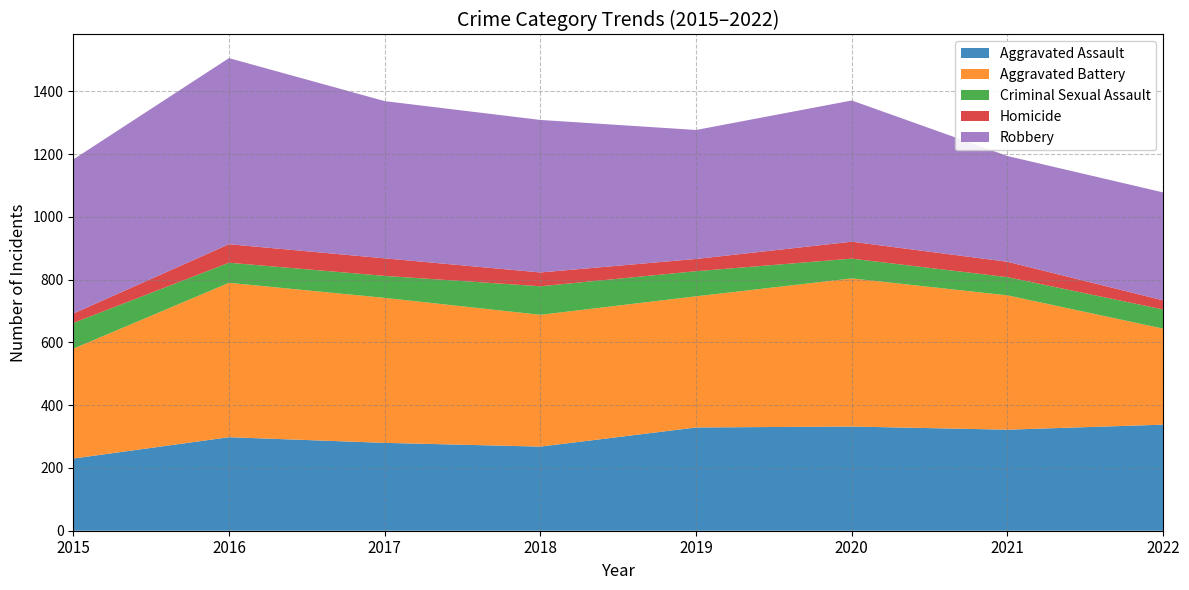

Reading left to right, list all the values displayed in this chart.

Aggravated Assault: 2015=230	2016=298	2017=280	2018=268	2019=329	2020=332	2021=322	2022=338
Aggravated Battery: 2015=350	2016=492	2017=462	2018=420	2019=418	2020=472	2021=428	2022=306
Criminal Sexual Assault: 2015=82	2016=64	2017=70	2018=91	2019=80	2020=63	2021=58	2022=61
Homicide: 2015=30	2016=59	2017=56	2018=44	2019=39	2020=54	2021=49	2022=29
Robbery: 2015=491	2016=593	2017=501	2018=486	2019=411	2020=450	2021=337	2022=344